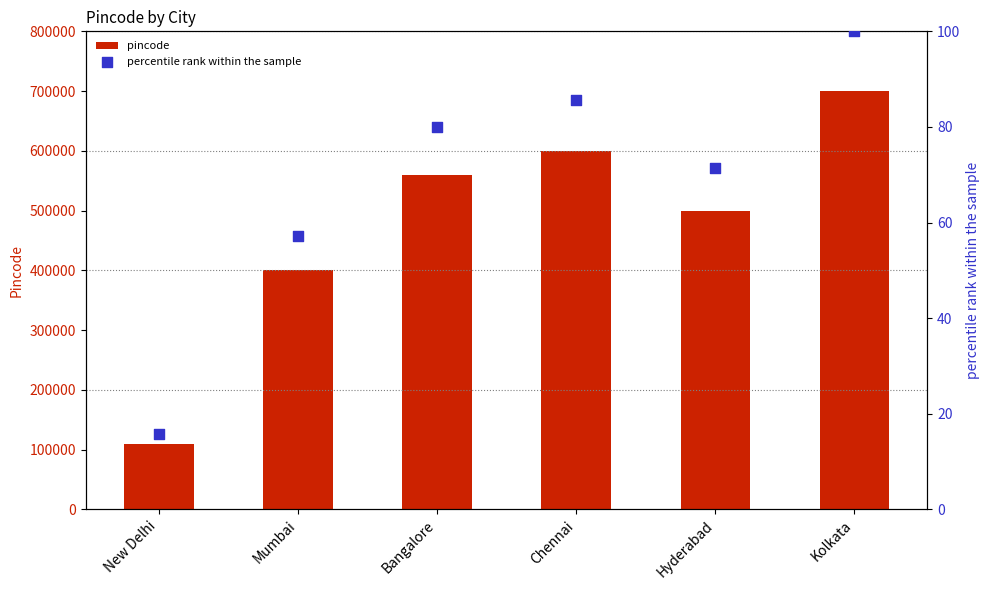

What are all the series names shown in the legend?

pincode, percentile rank within the sample